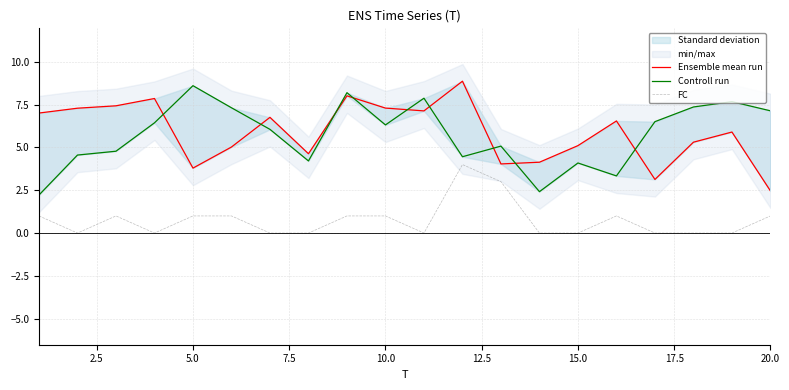

The FC series shows 2 at 20.0. True or false?

False